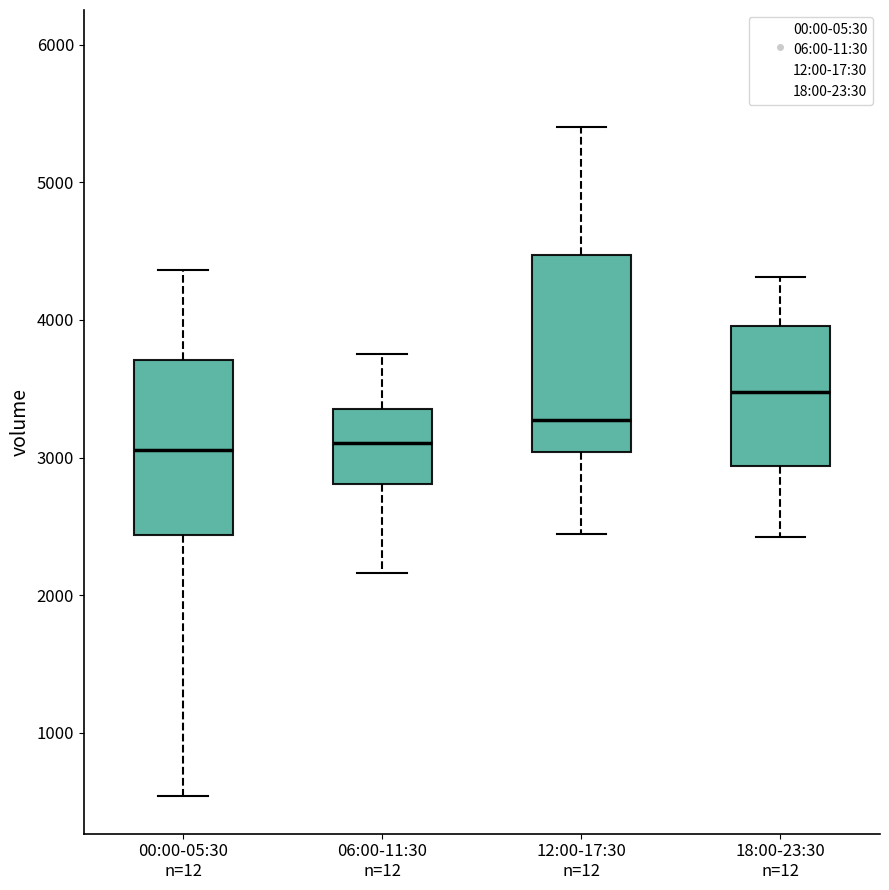

Reading left to right, transcribe this box plot: for each box, give where its median line is, the range the box spans, and where its two whiskers end, as read against the y-axis. The values are not printed on the chart, so give them approximately, as read against the axis.

00:00-05:30 n=12: median 3100, box 2400 to 3700, whiskers 500 to 4400
06:00-11:30 n=12: median 3100, box 2800 to 3400, whiskers 2200 to 3800
12:00-17:30 n=12: median 3300, box 3000 to 4500, whiskers 2400 to 5400
18:00-23:30 n=12: median 3500, box 2900 to 4000, whiskers 2400 to 4300